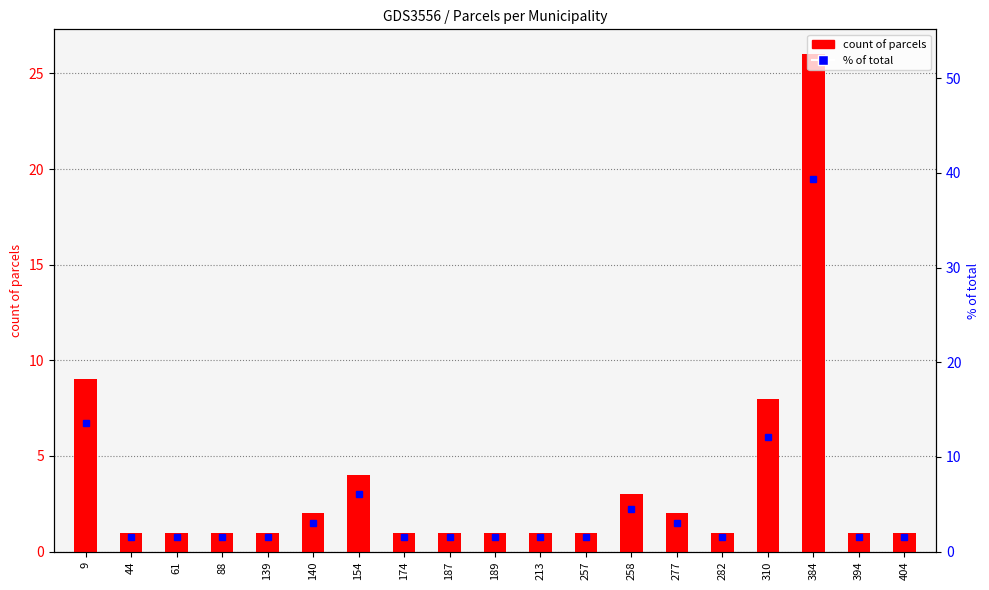

How many groups of bars are there?

19